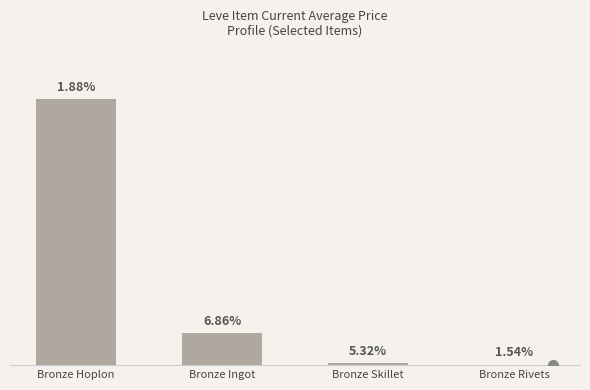

List the labels in order of value, smallest first.

Bronze Rivets, Bronze Skillet, Bronze Ingot, Bronze Hoplon